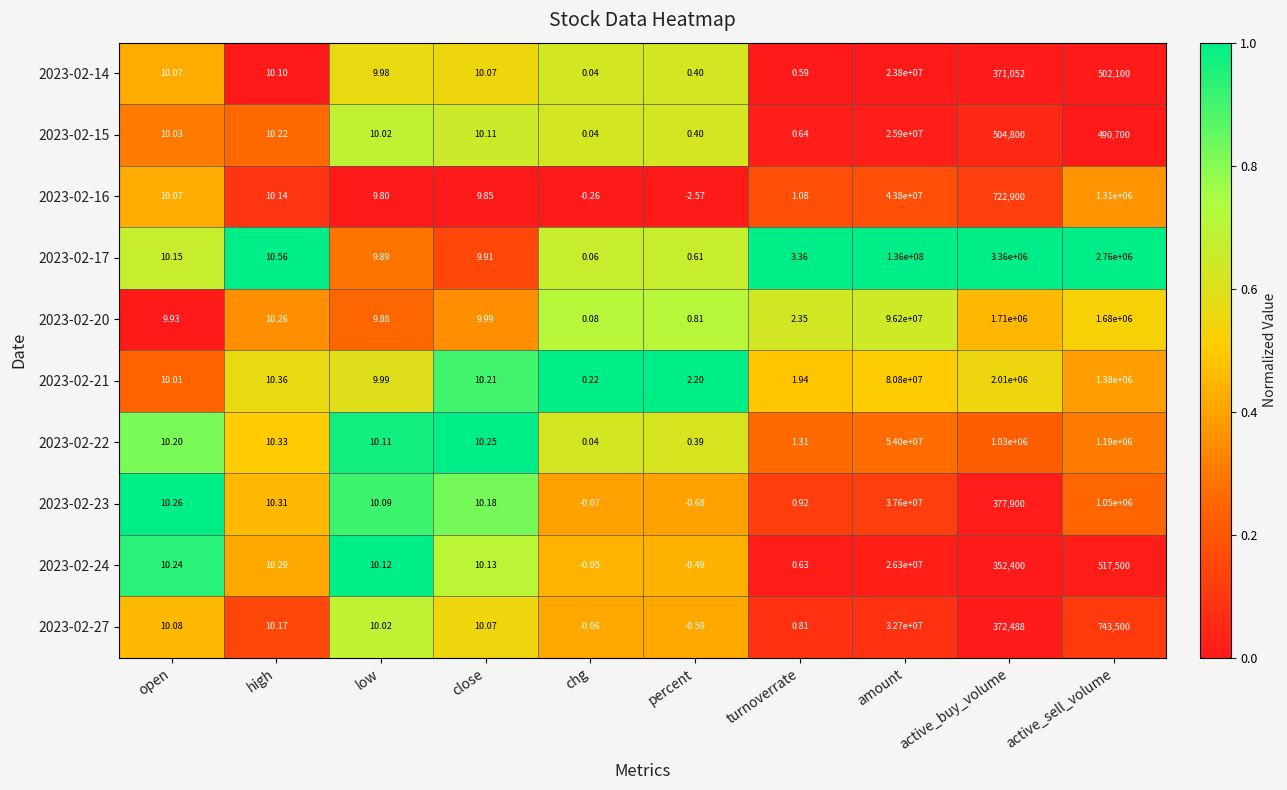

Which category has the lowest value in the 2023-02-24 series?

percent